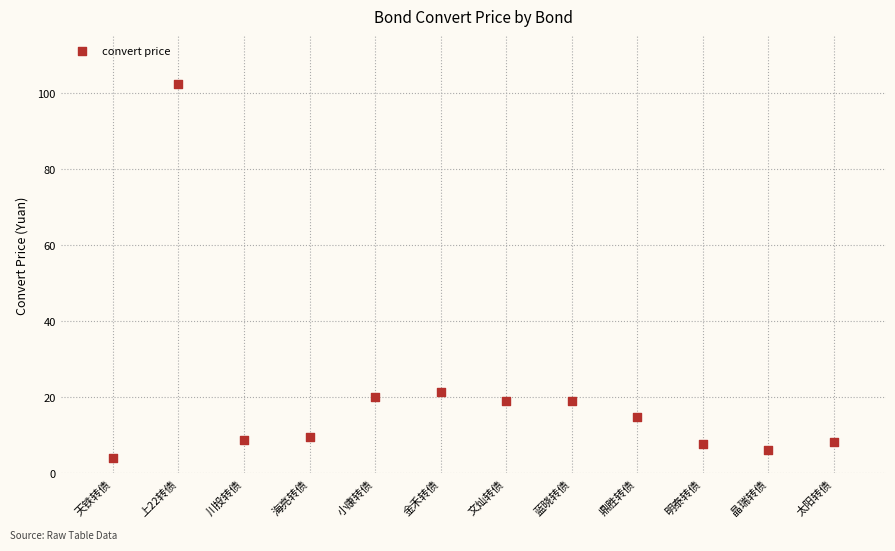

What is the range of Y values (max minus min)?

98.5